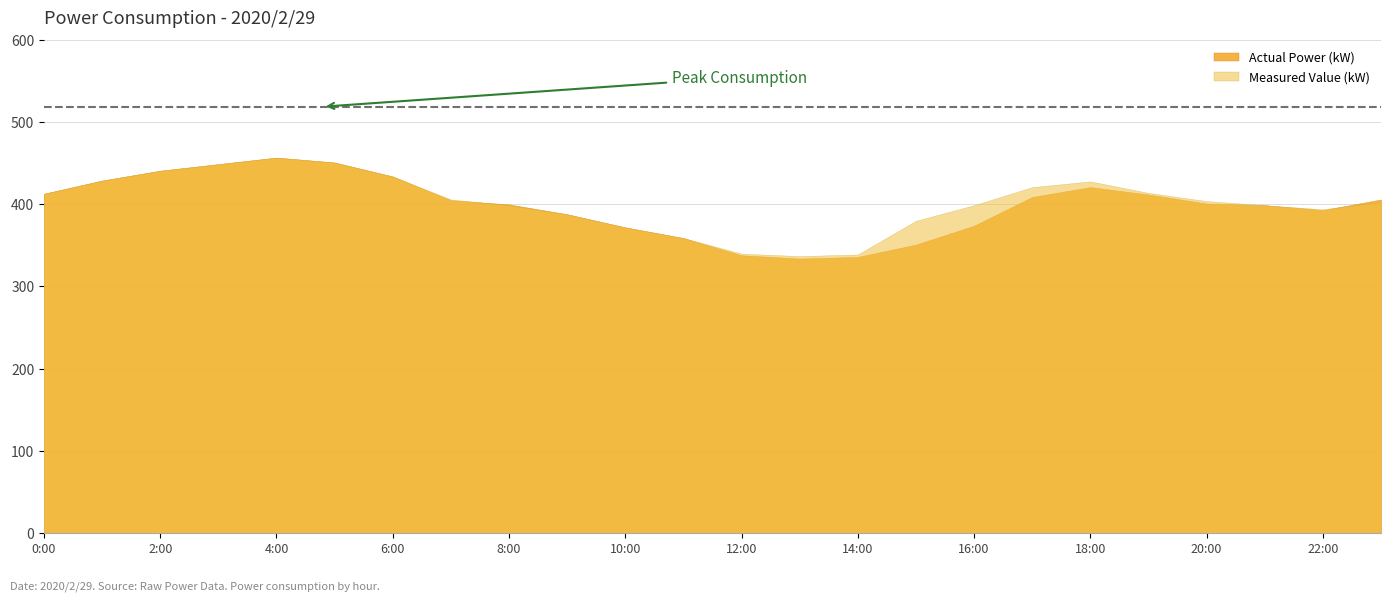

Read the Actual Power (kW) value at 5:00, to the nearest 5.

450